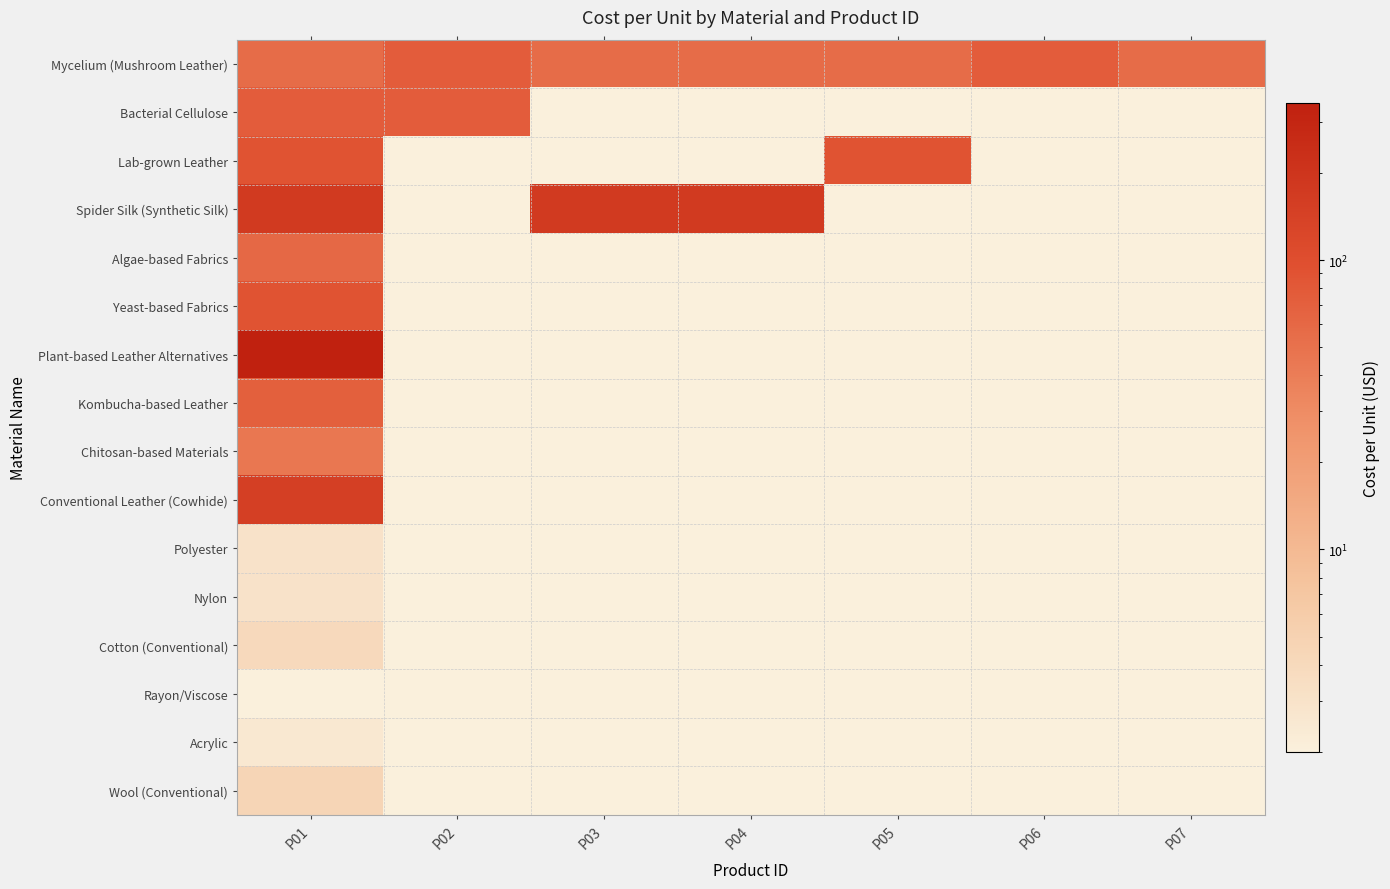

What is the minimum value shown in the chart?

2.0